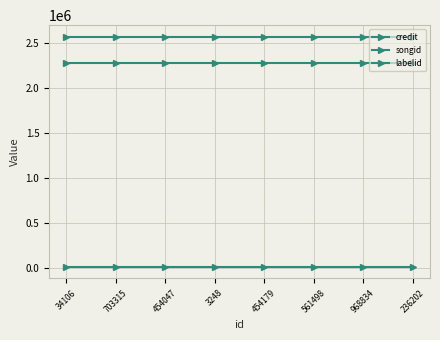

What is the label of the 2nd point from the left?

703315